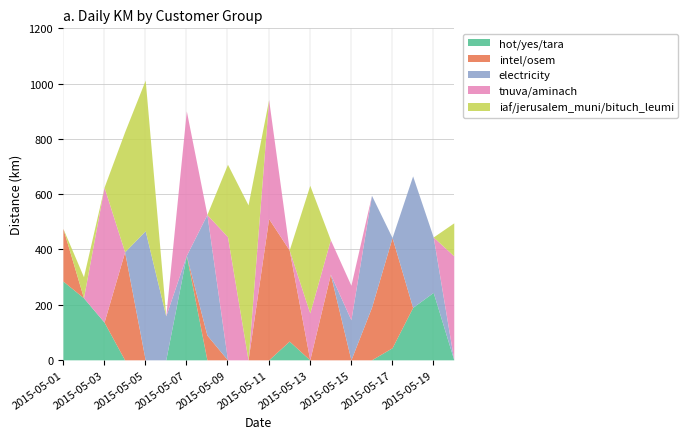

What is the difference between the maximum and minimum values in the intel/osem series?

511.3